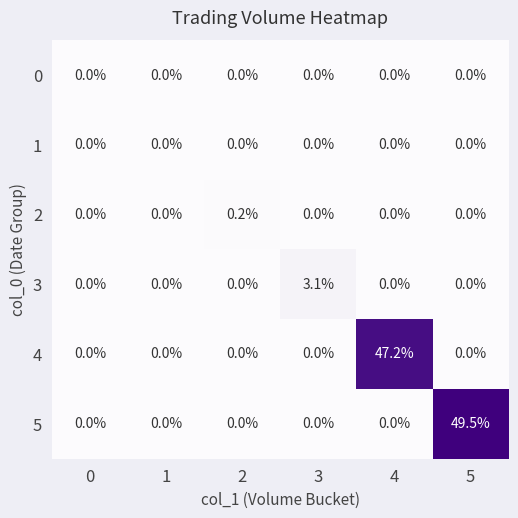

True or false: 2 has a value of 0.0 at 1.

True